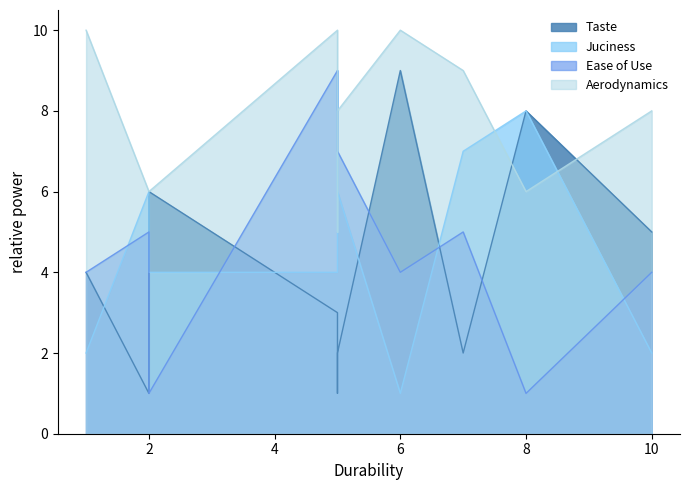

True or false: Juciness has a value of 1 at 10.

False